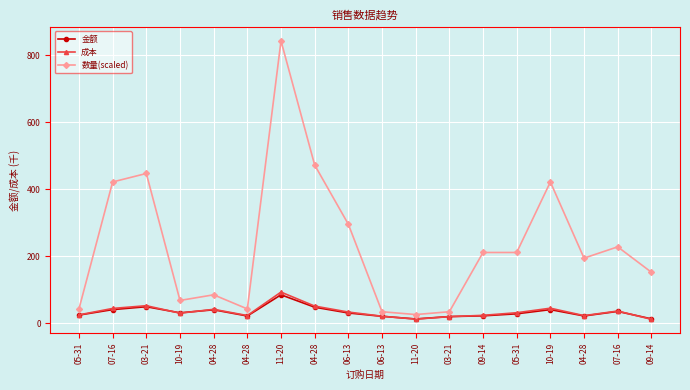

What is the label of the 4th point from the right?

10-19